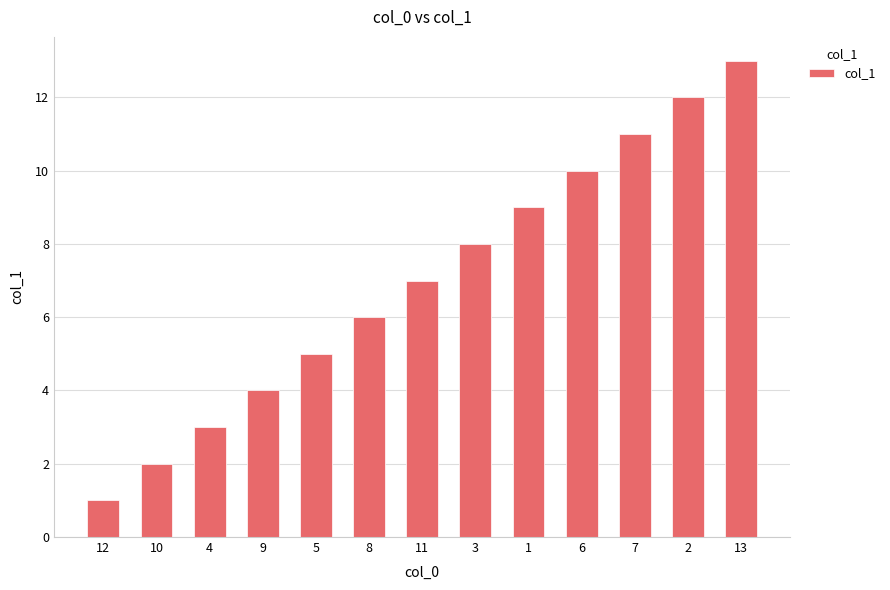

What is the difference between the second highest and minimum values?

11